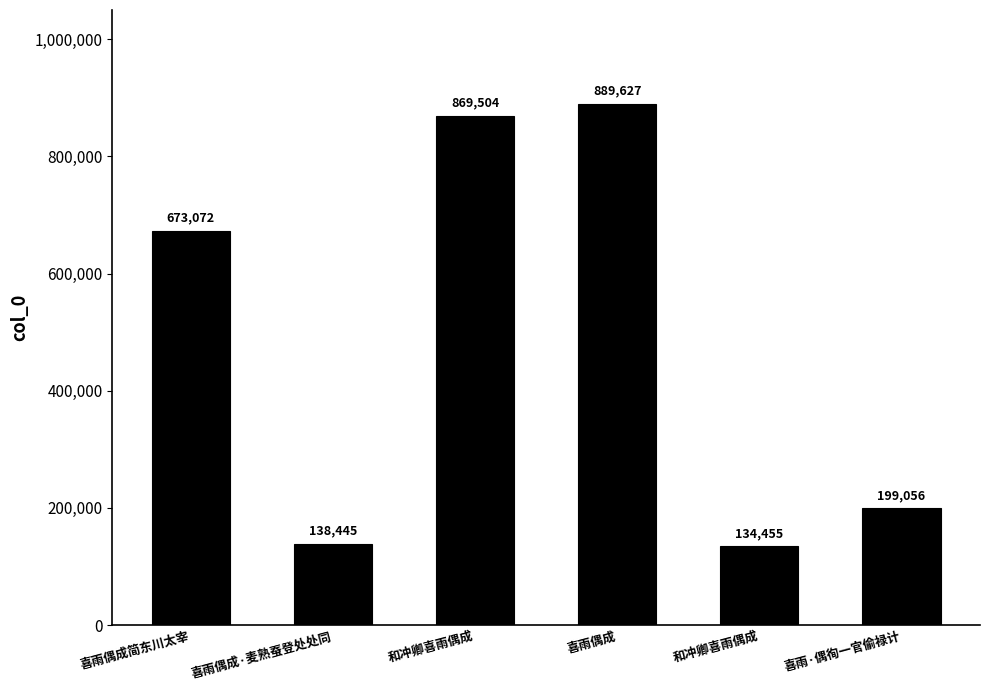

Which has a higher value, 喜雨偶成·麦熟蚕登处处同 or 和冲卿喜雨偶成?

和冲卿喜雨偶成